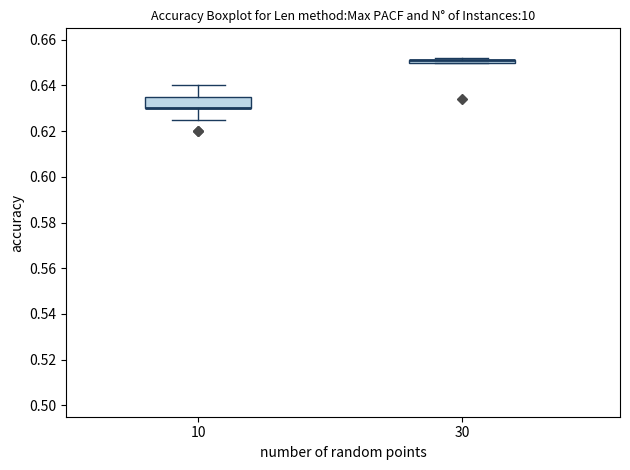

Comparing the boxes themselves (not the whiskers), which one is the tallest?

10